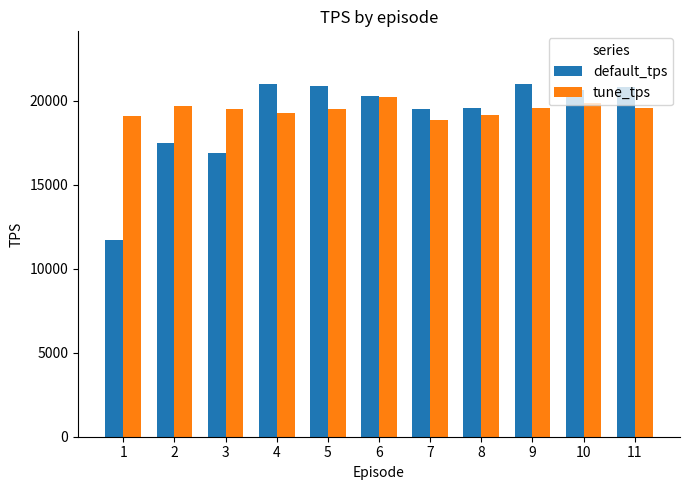

Which series has the largest range (max minus min)?

default_tps